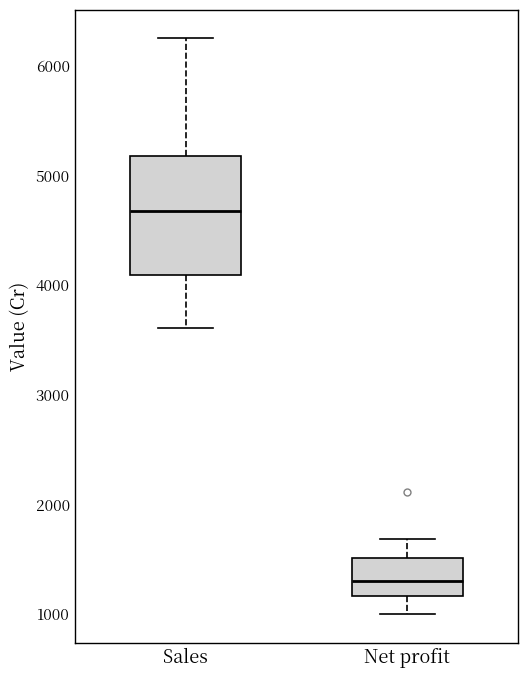

Reading left to right, transcribe this box plot: for each box, give where its median line is, the range the box spans, and where its two whiskers end, as read against the y-axis. The values are not printed on the chart, so give them approximately, as read against the axis.

Sales: median 4700, box 4100 to 5200, whiskers 3600 to 6200
Net profit: median 1300, box 1200 to 1500, whiskers 1000 to 1700